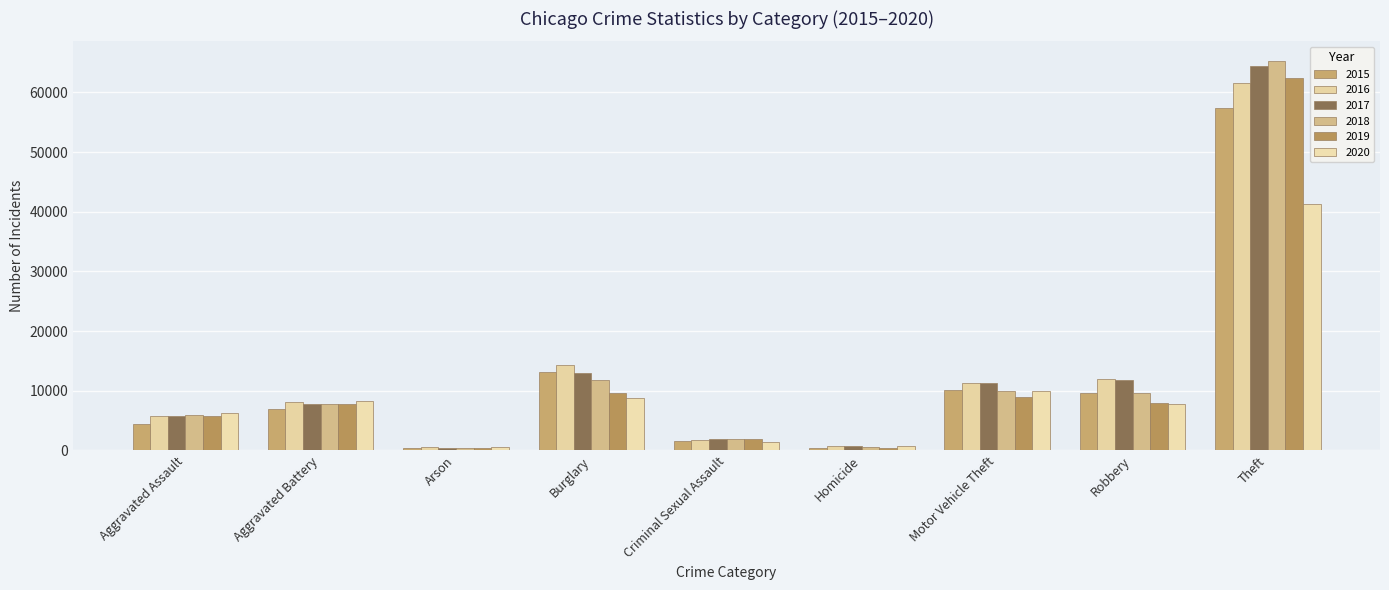

At how many categories does at least one series exceed 58197?

1